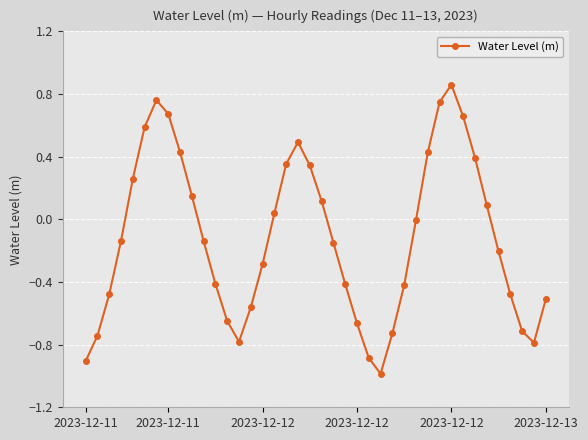

Is this an area chart (filled region under the line)?

No